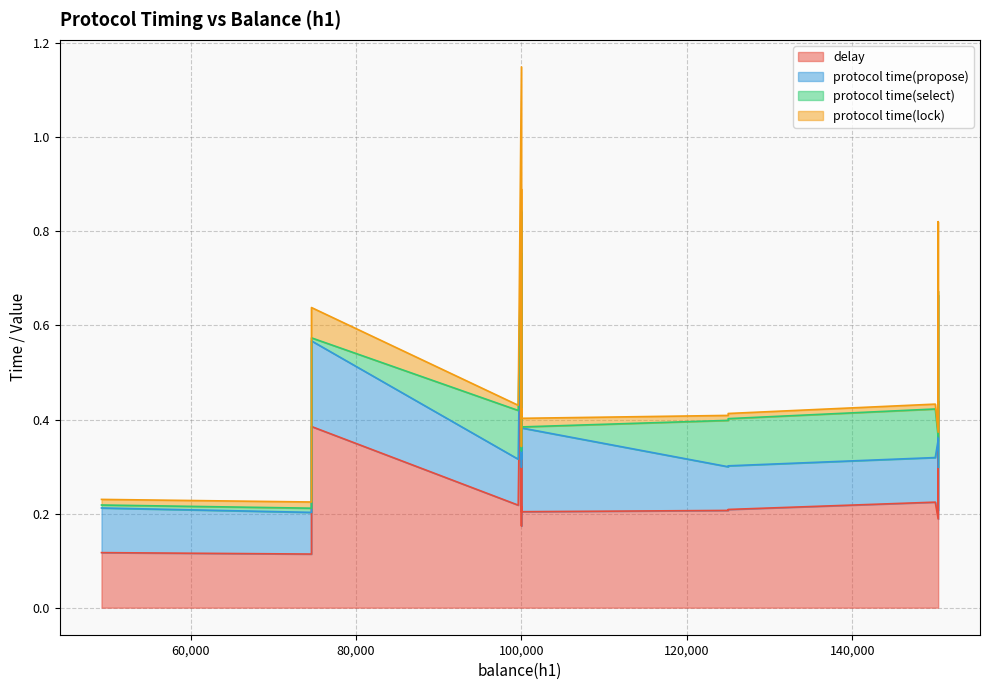

How many interior local peaks does the delay series have?

5